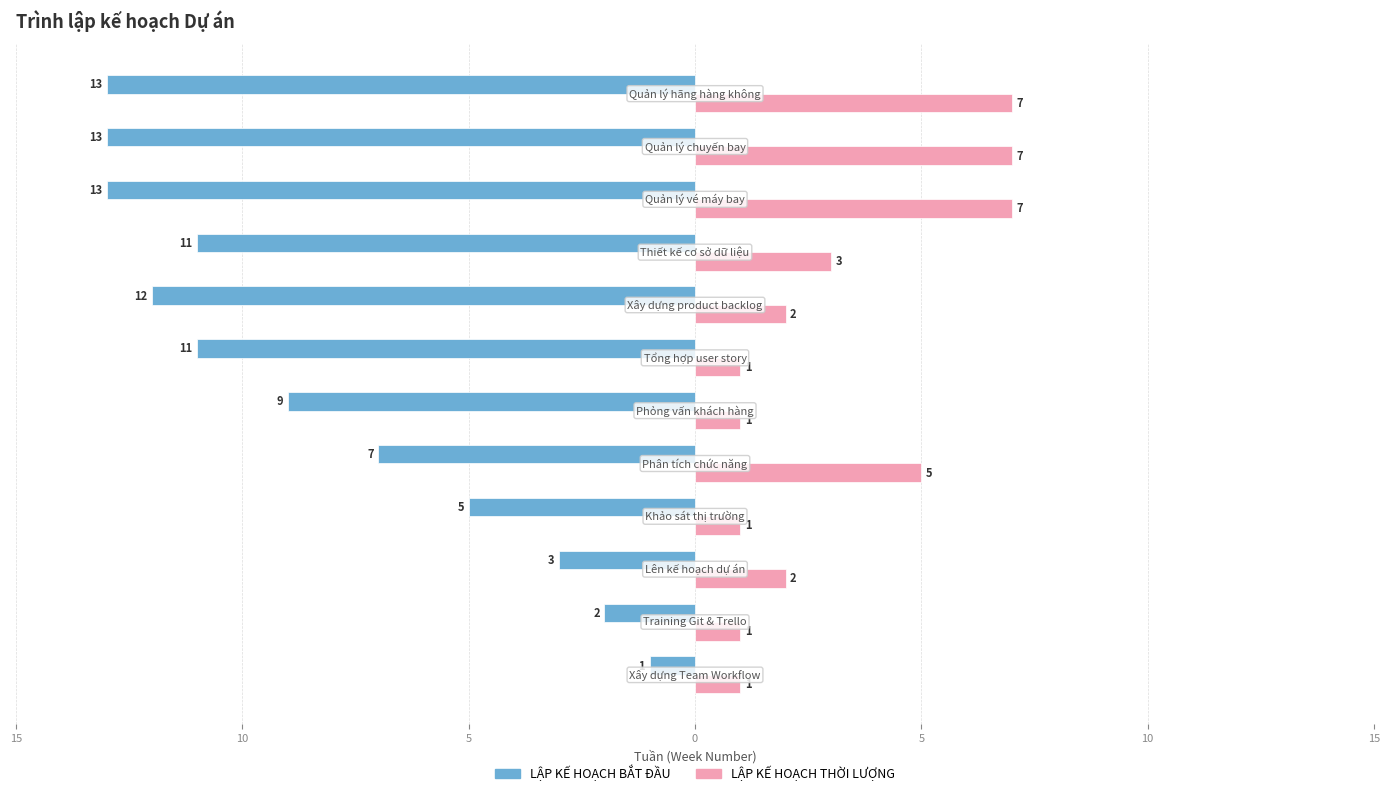

What is the difference between the maximum and minimum values in the LẬP KẾ HOẠCH BẮT ĐẦU series?

12